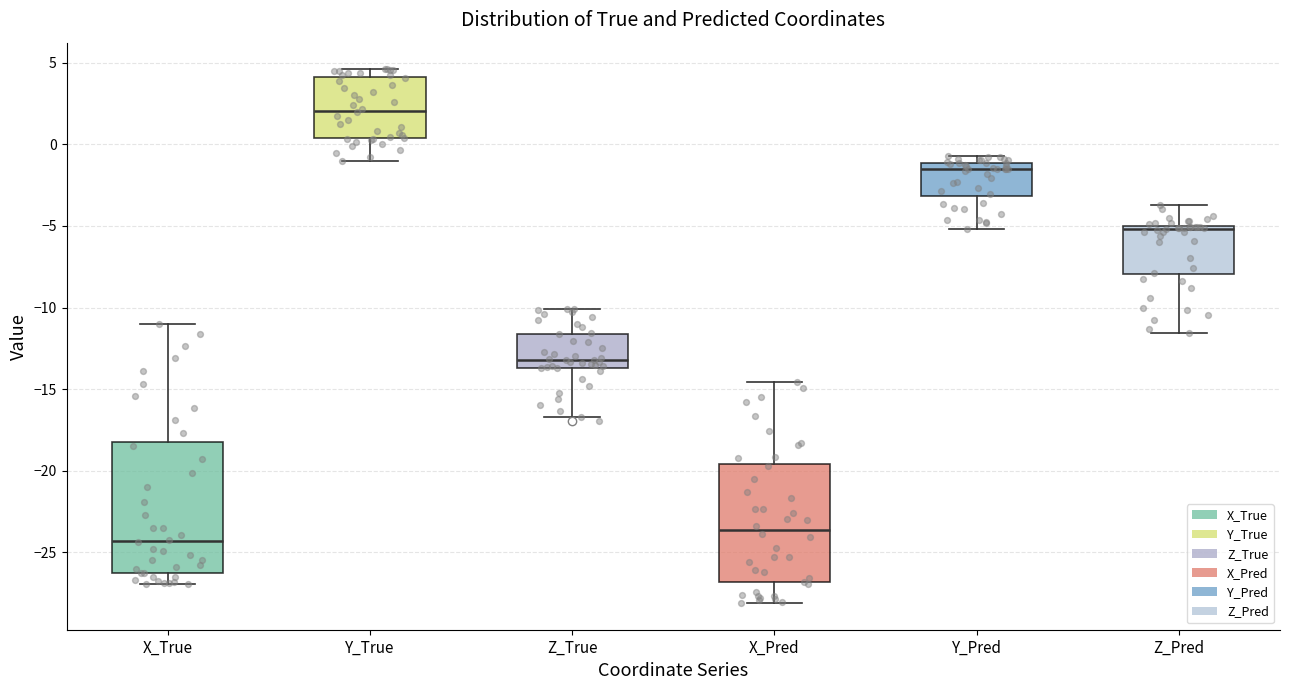

Where is the lower edge of the box for Y_Pred on the y-axis? The values are not printed on the chart, so give them approximately, as read against the axis.

-3.0